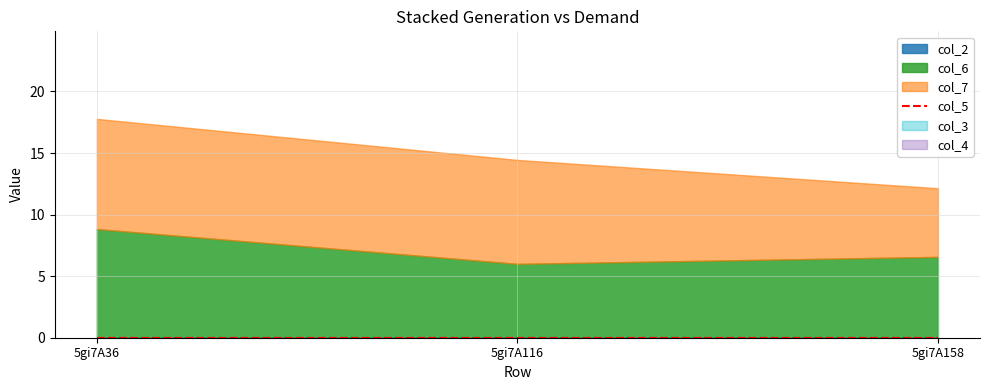

Which series changed the most between 5gi7A36 and 5gi7A116?

col_6